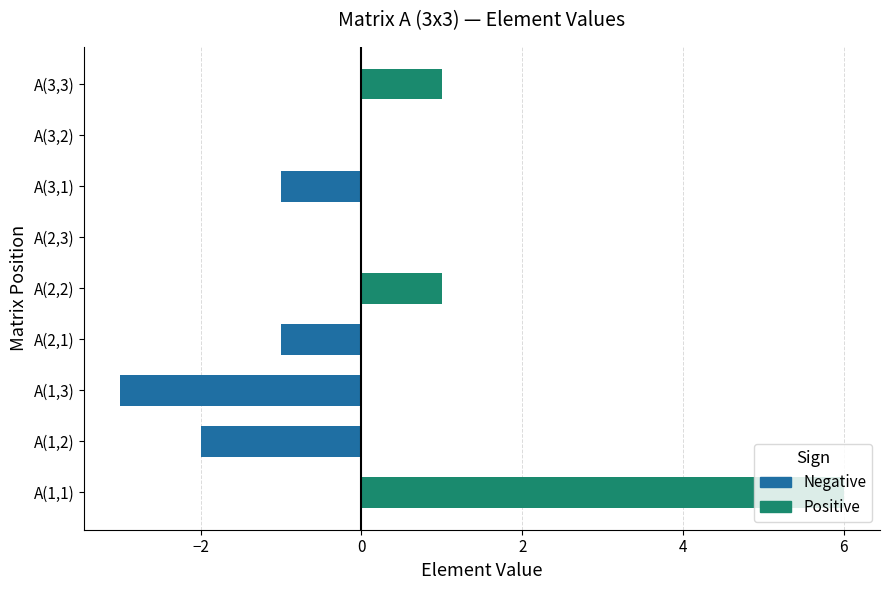

What is the difference between the Matrix A row 3 values at Row 1 and Row 2?

1